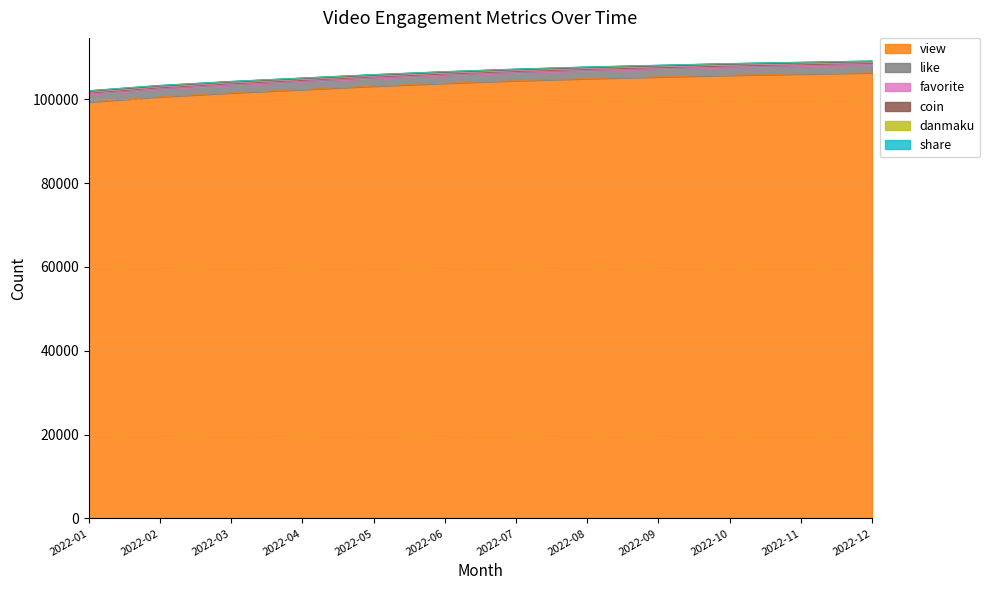

The value of view at 2022-08 is 149021. True or false?

False